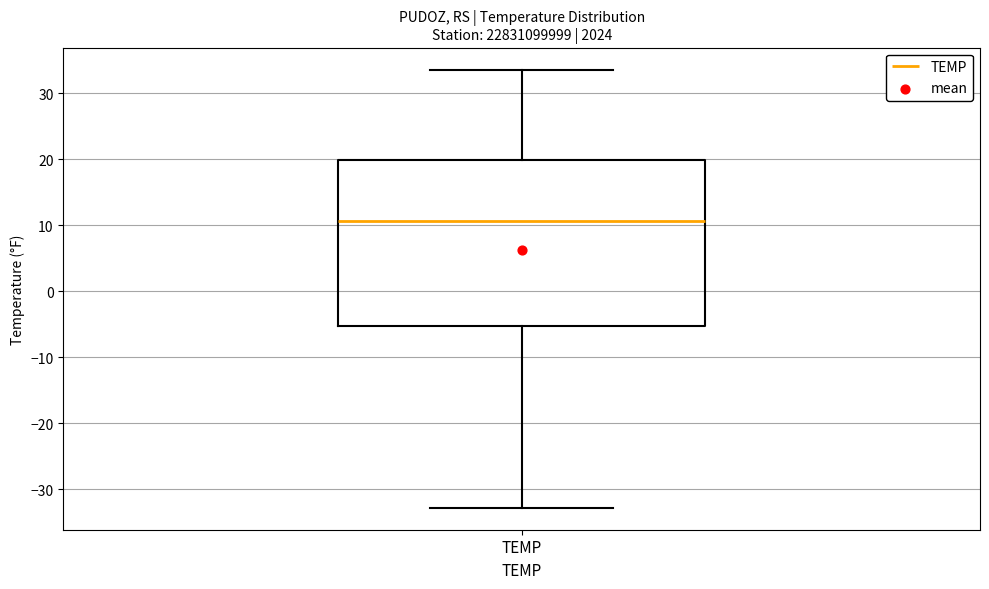

Transcribe this box plot: give where the median line is, the range the box spans, and where the two whiskers end, as read against the y-axis. The values are not printed on the chart, so give them approximately, as read against the axis.

median 11, box -5 to 20, whiskers -33 to 34